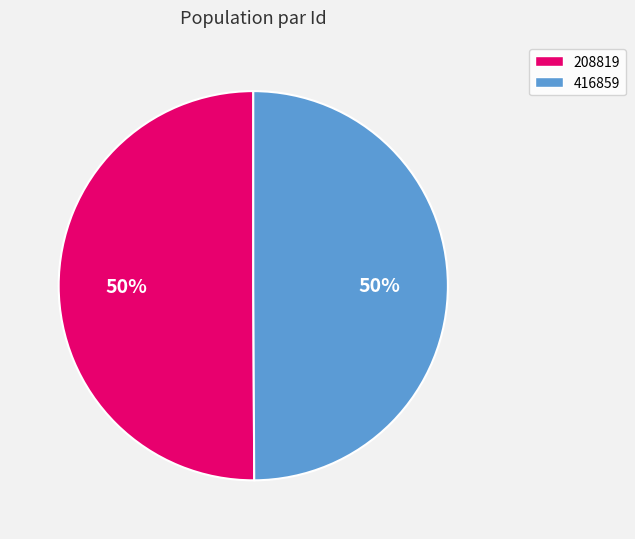

To the nearest percent, what is the combined percentage of 208819 and 416859?

100%